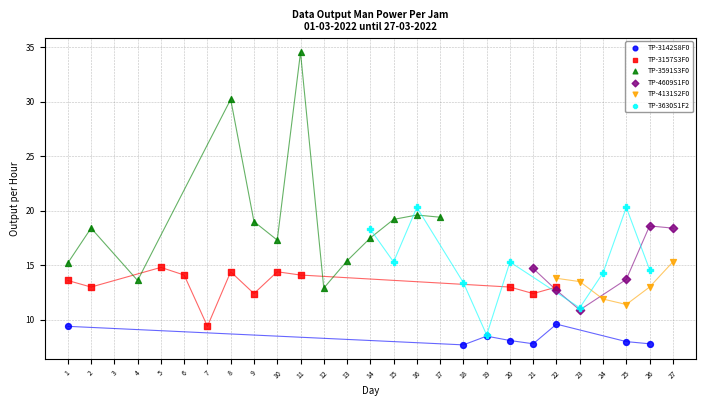

Which series reaches the maximum Y coordinate?

TP-3591S3F0